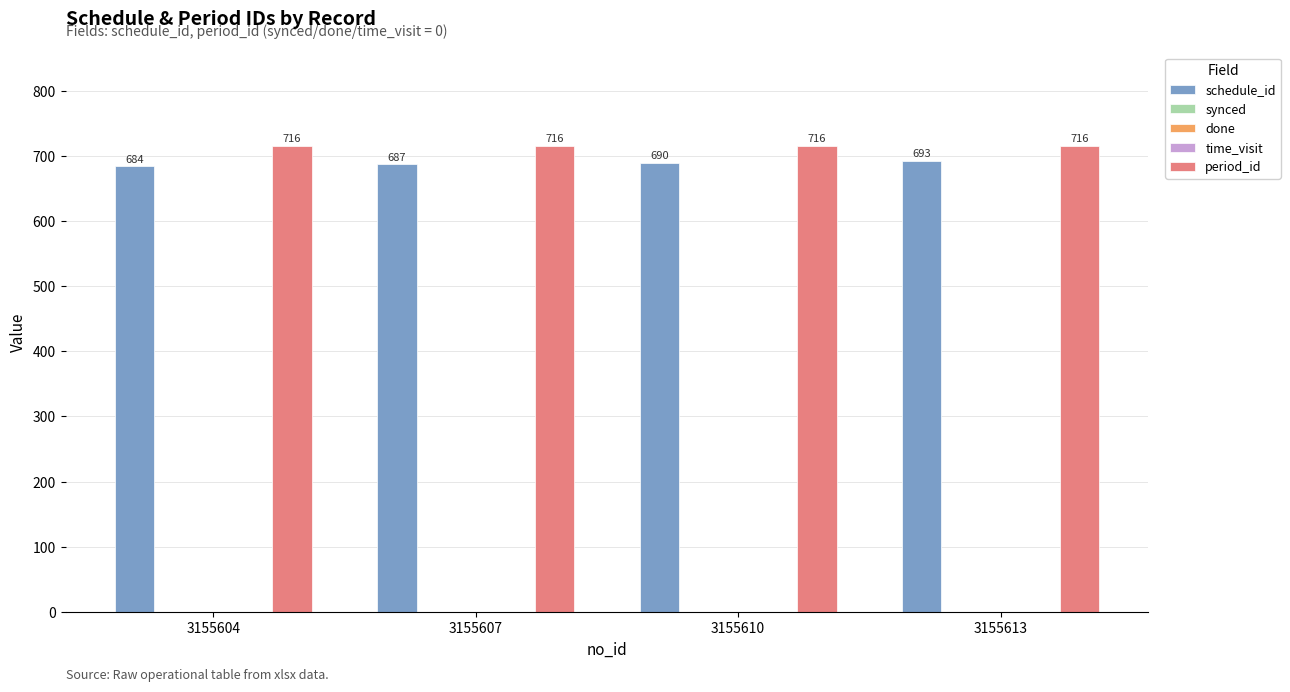

At how many categories does at least one series exceed 25?

4